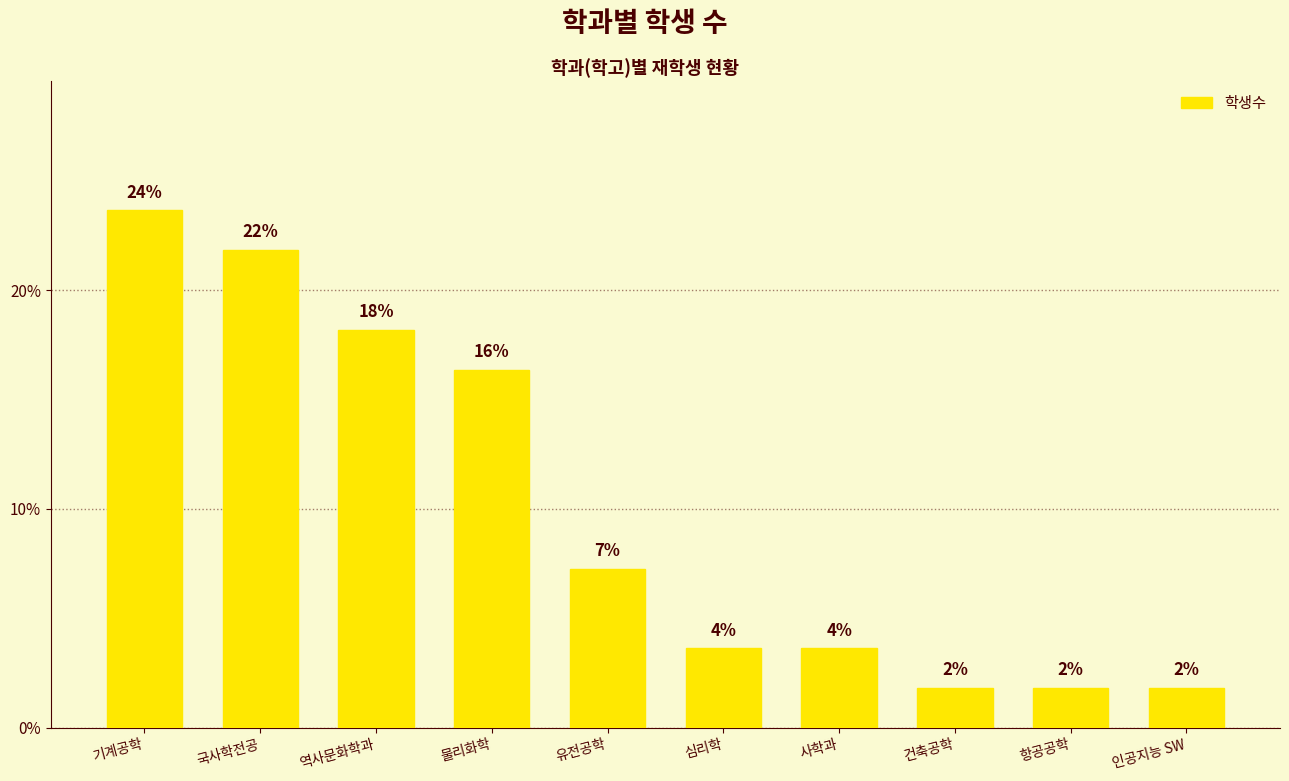

How many bars are there in total?

10